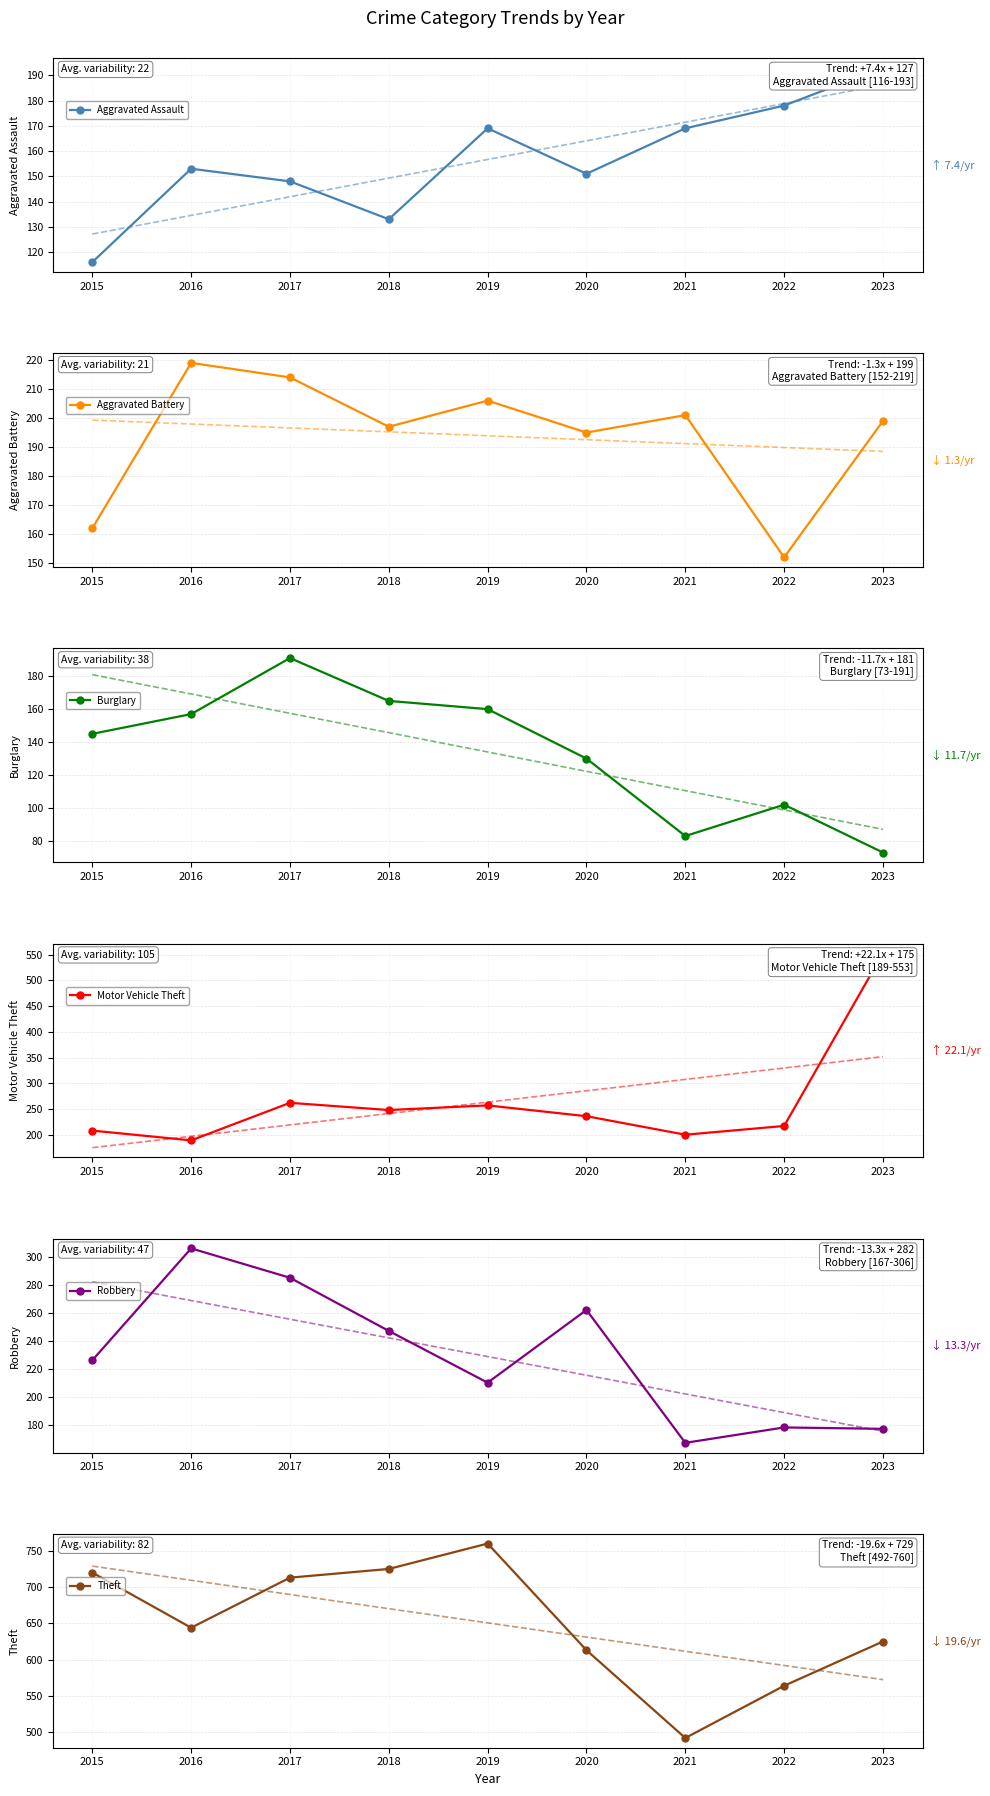

How many values in the Robbery series exceed 226?

4